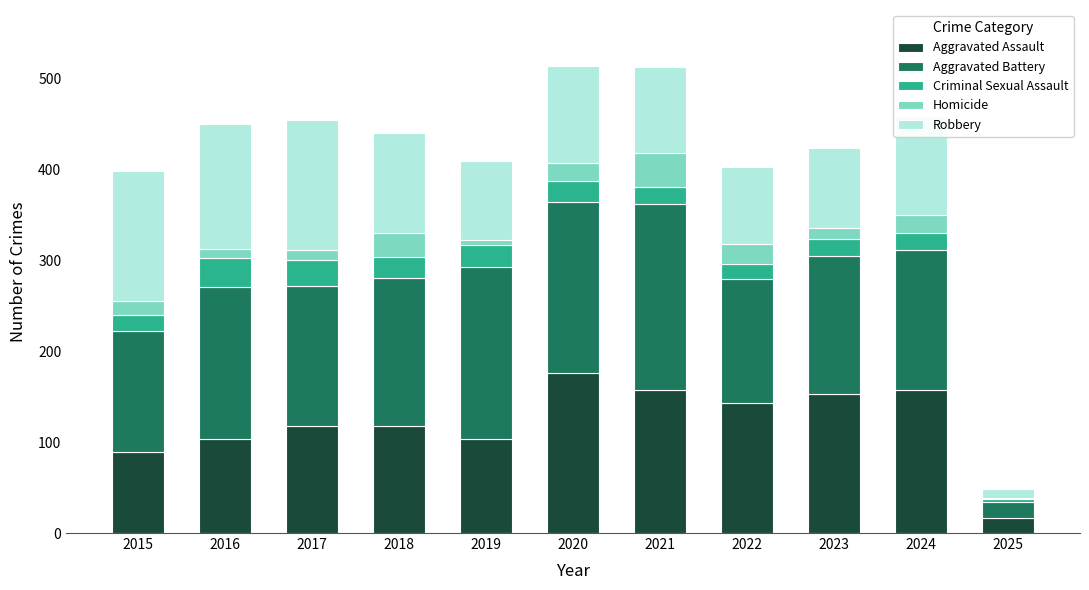

Is it true that Aggravated Assault equals 76 at 2021?

False